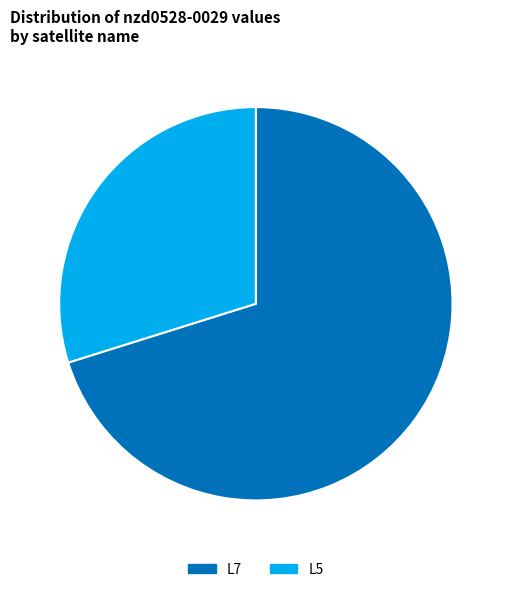

Which has a higher value, L5 or L7?

L7